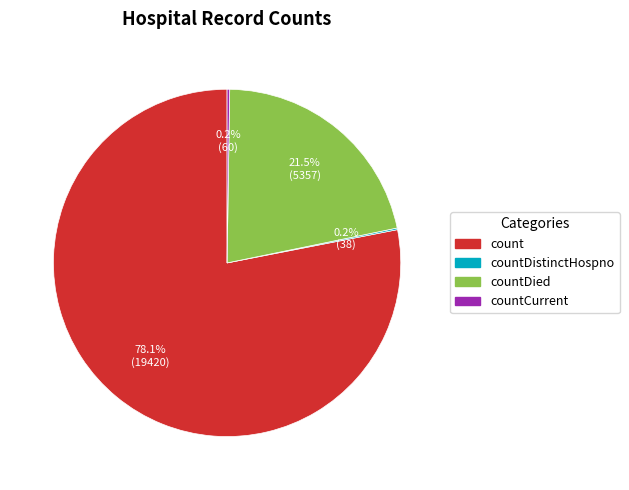

Is there a majority slice in this chart?

Yes